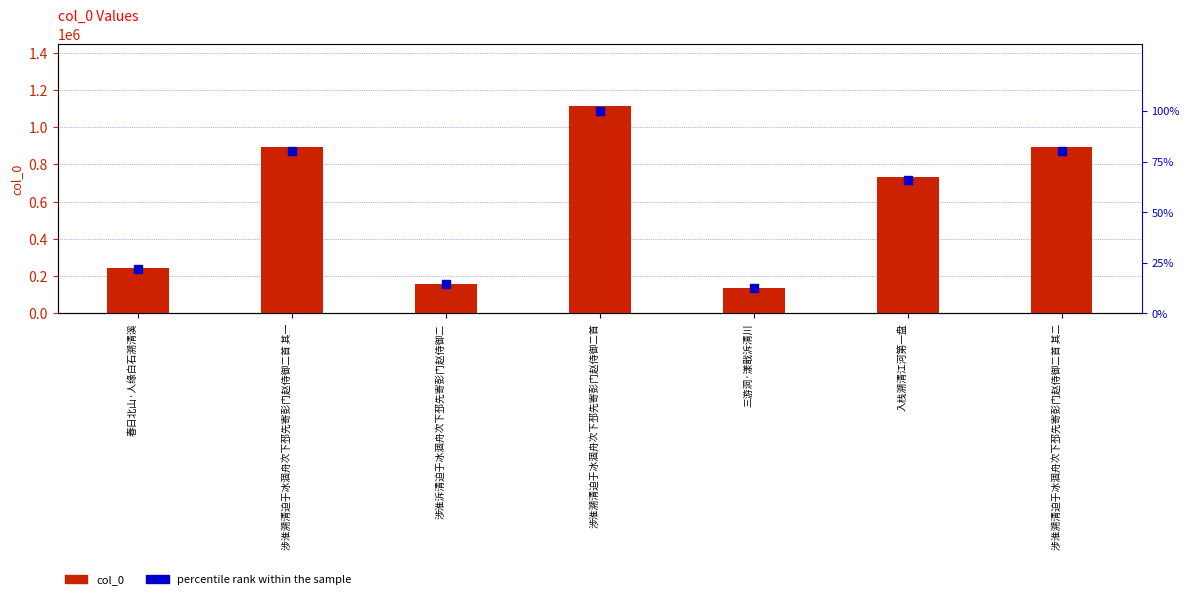

What is the total value across all series at 入栈溯清江河第一盘?

732983.9